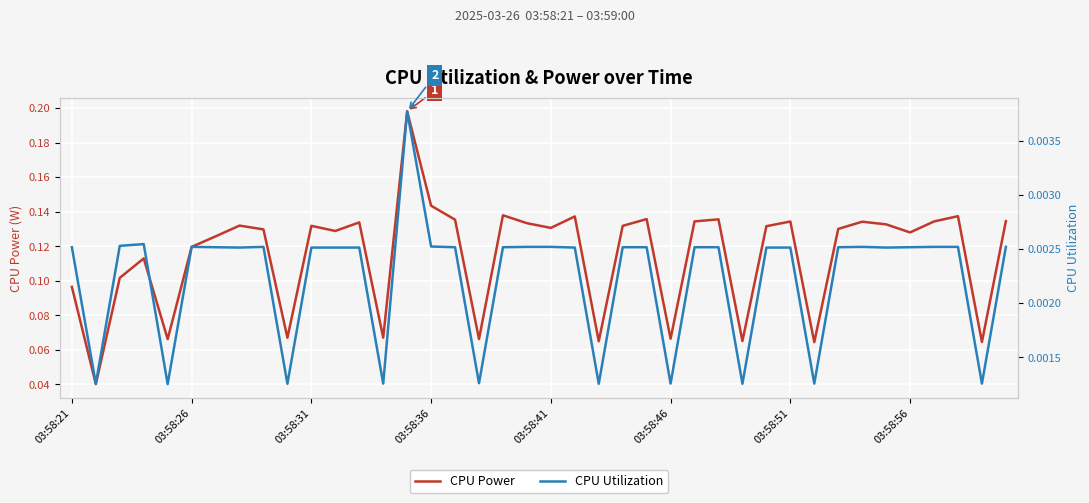

How many interior local valleys does the CPU Power series have?

13